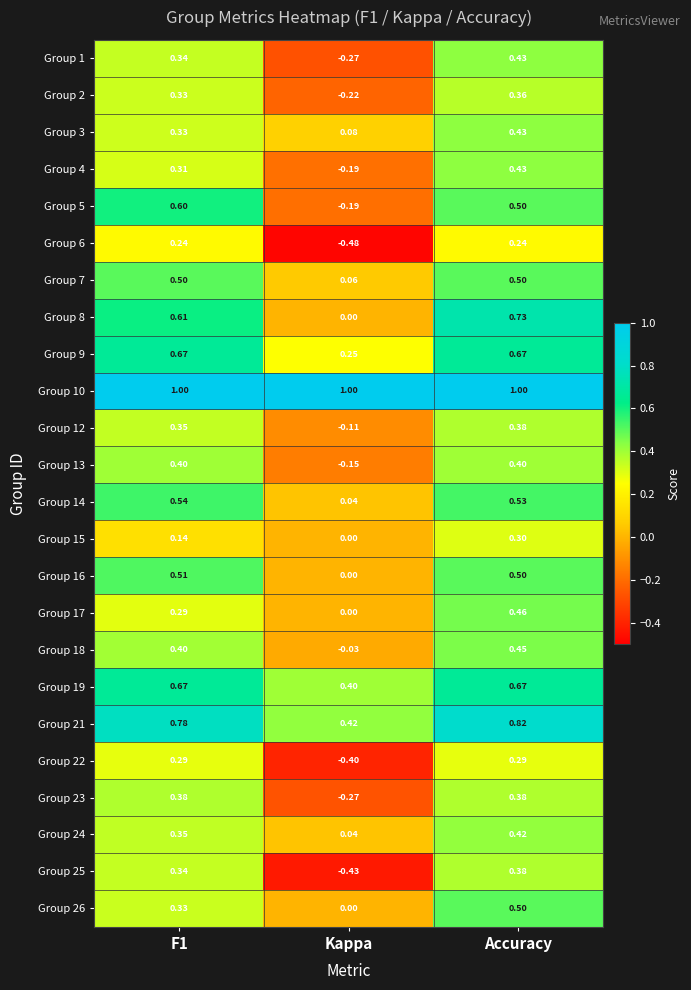

At which category is the sum across all series the highest?

Accuracy